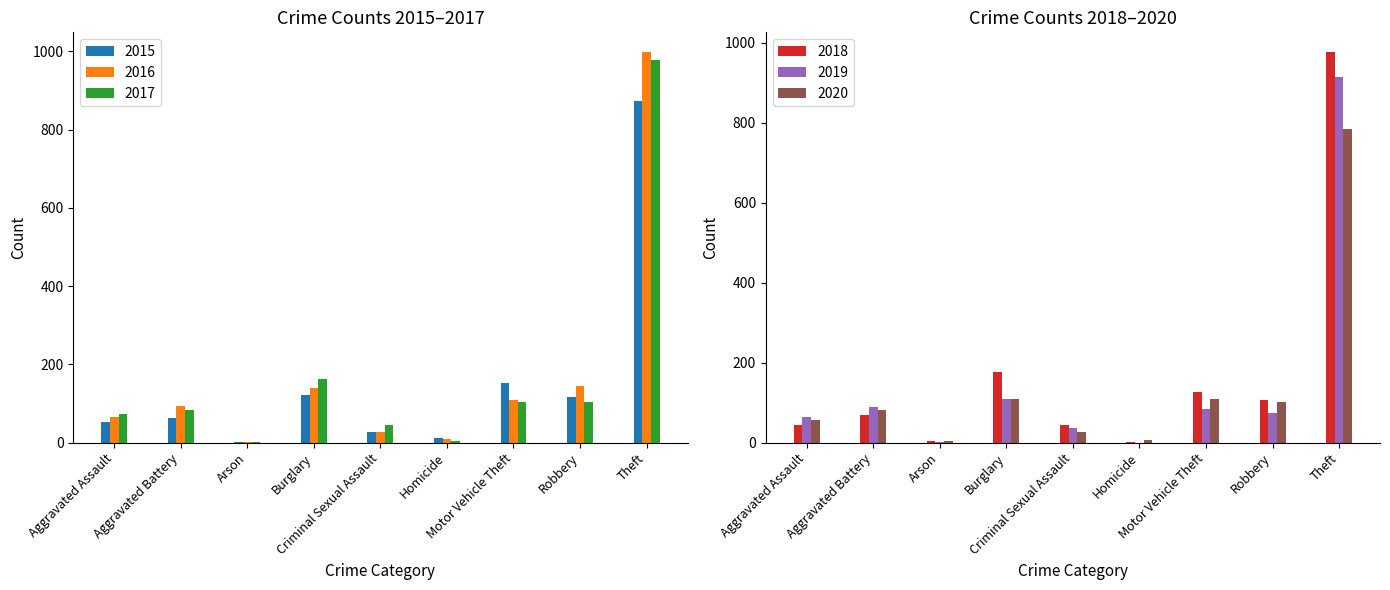

What is the highest value of the 2016 series?

999